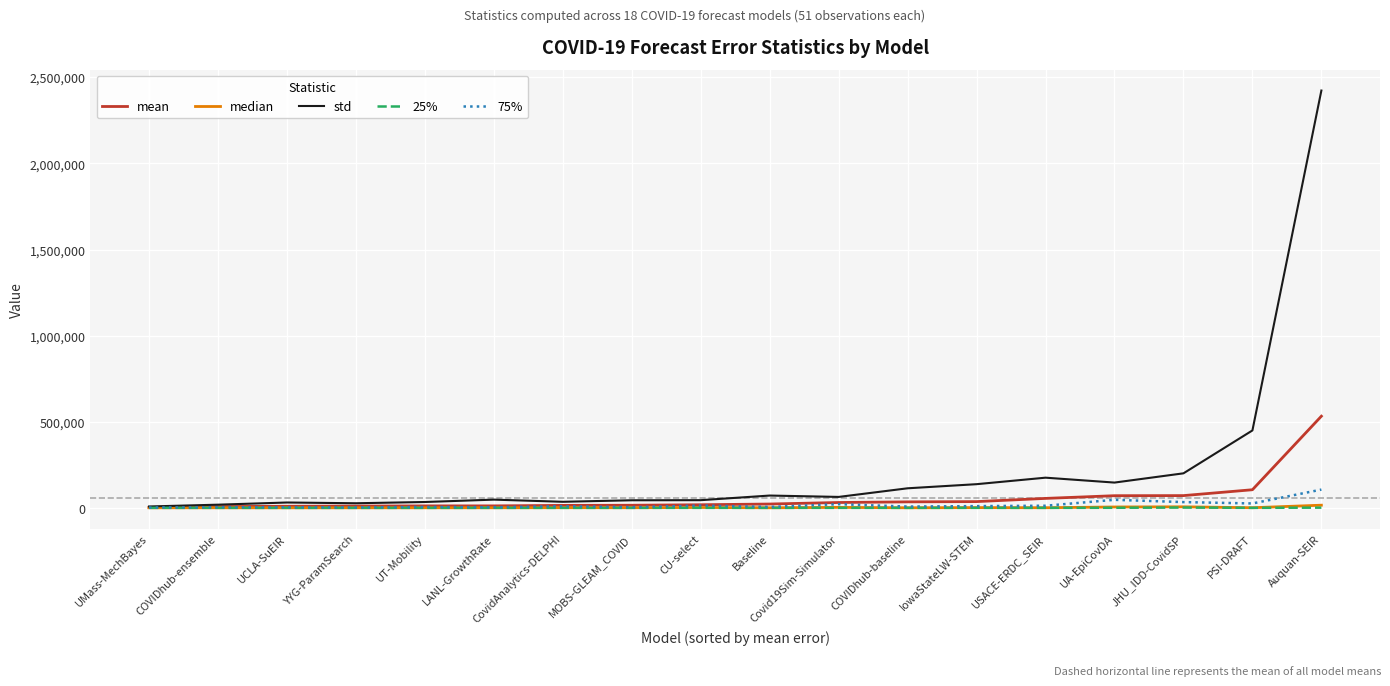

True or false: std has a value of 71356.7 at Baseline.

True